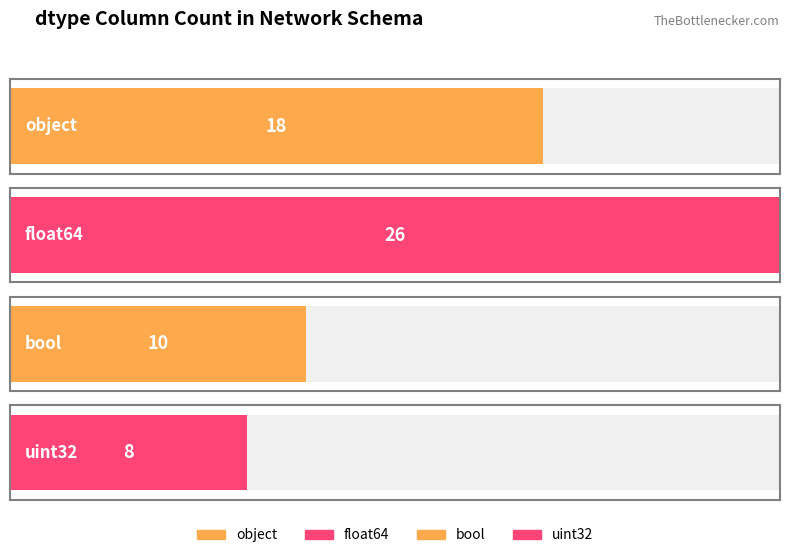

List the labels in order of value, largest first.

float64, object, bool, uint32